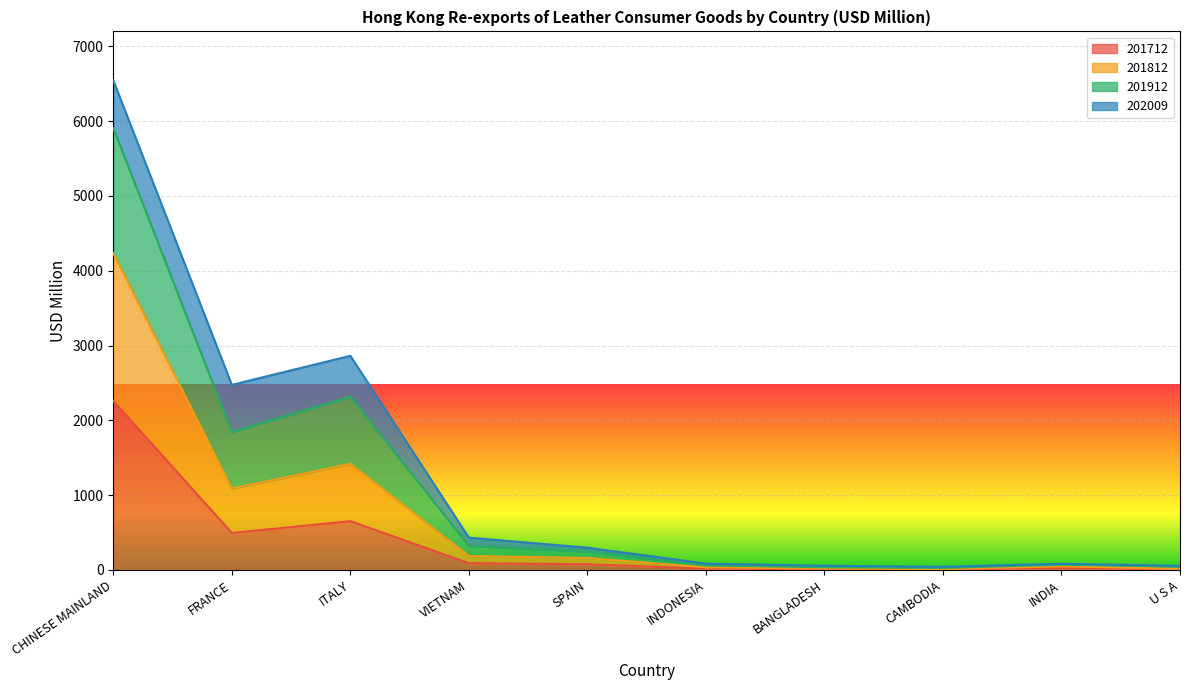

True or false: 201712 has more than 2 interior local peaks.

False